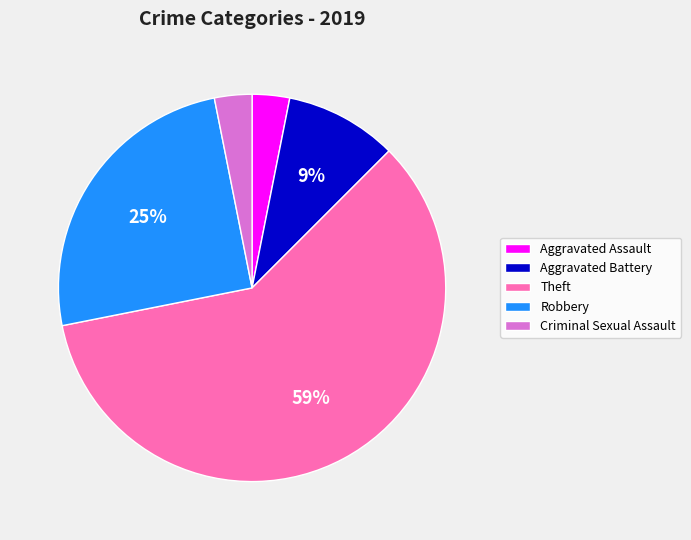

Count the number of slices in the pie.

5